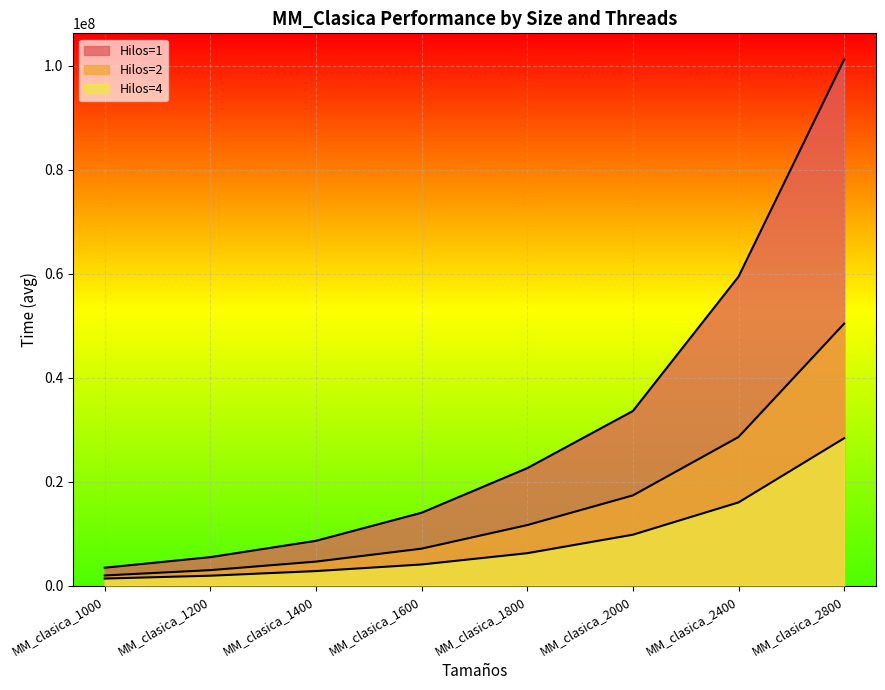

Does the chart display data point markers on the line(s)?

No